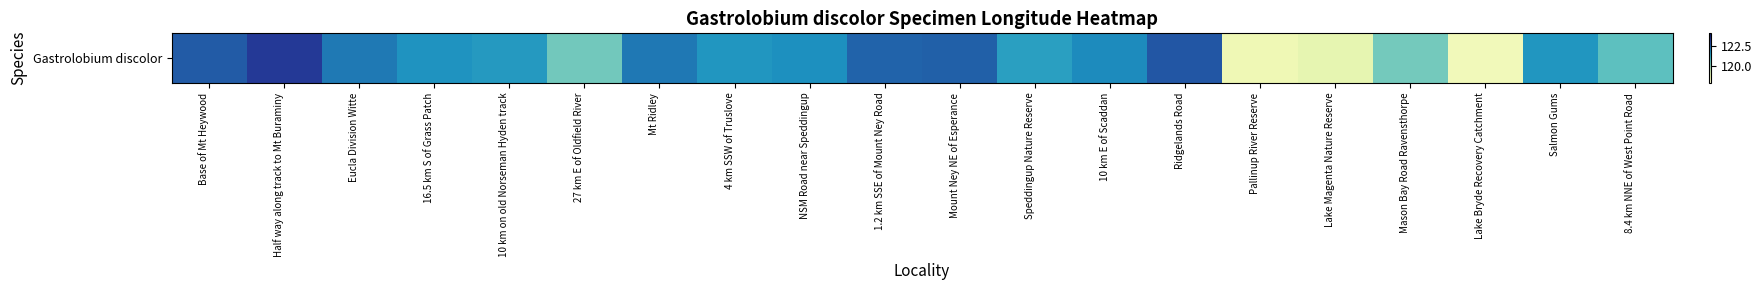

How many data points are less than 121?

6